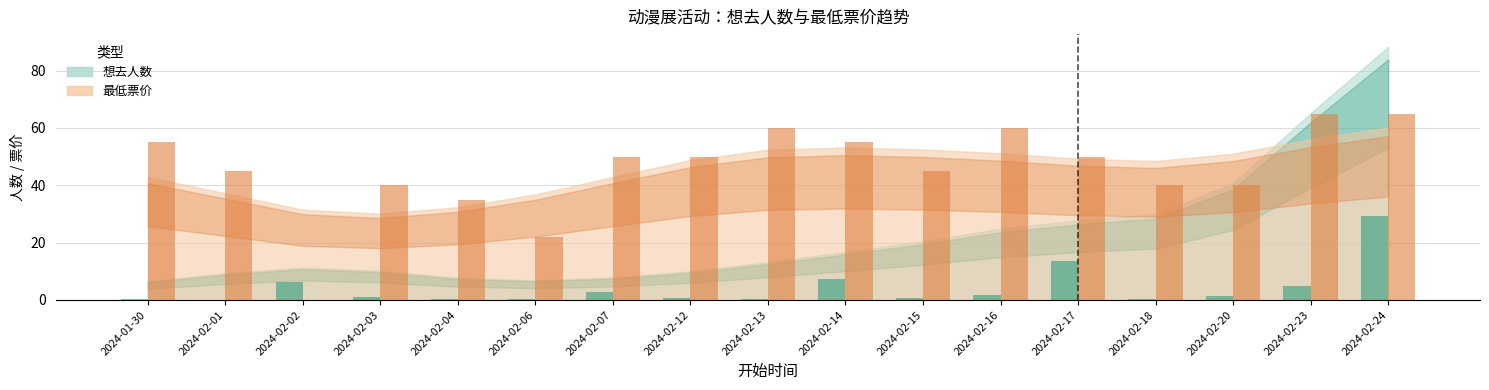

What is the sum of all 想去人数 values?

71.5